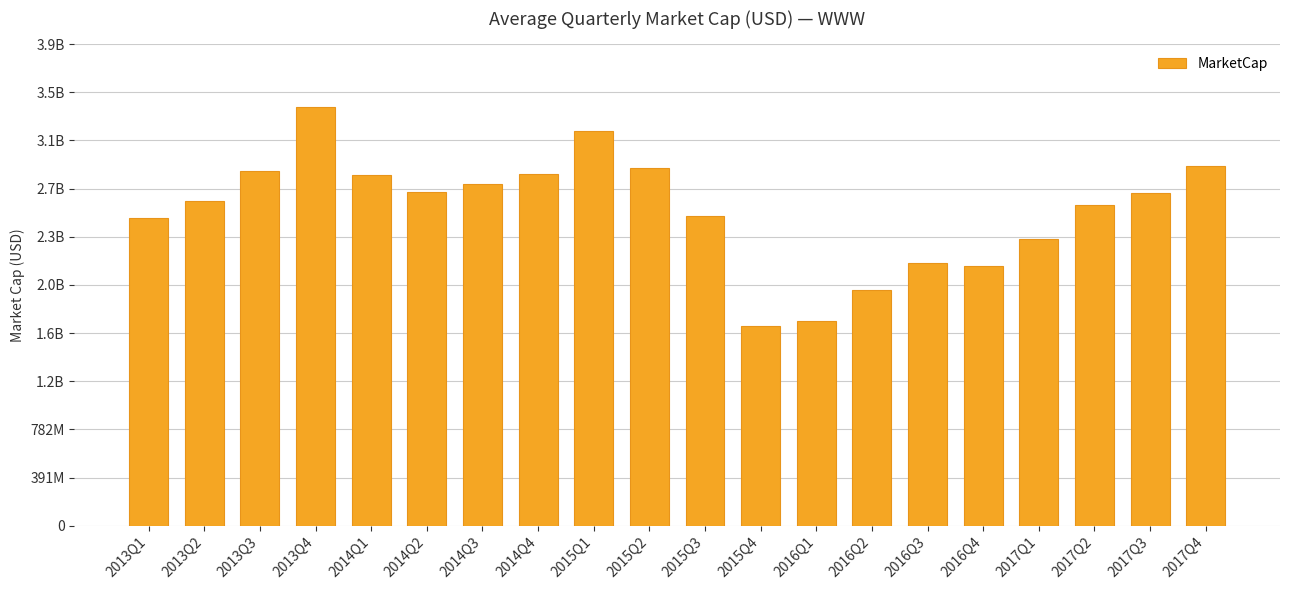

What is the average value?

2562287663.4